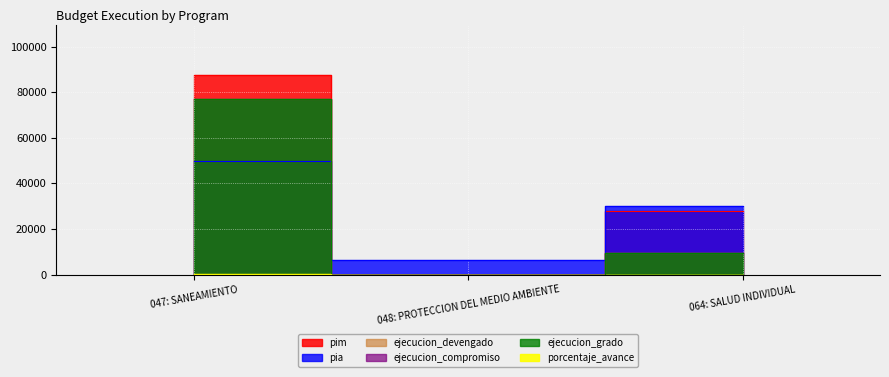

Reading right to left, extract all data points from this chart.

porcentaje_avance: 064: SALUD INDIVIDUAL=33.6	048: PROTECCION DEL MEDIO AMBIENTE=0.0	047: SANEAMIENTO=88.1
ejecucion_grado: 064: SALUD INDIVIDUAL=9360.0	048: PROTECCION DEL MEDIO AMBIENTE=0.0	047: SANEAMIENTO=77026.0
ejecucion_devengado: 064: SALUD INDIVIDUAL=9360.0	048: PROTECCION DEL MEDIO AMBIENTE=0.0	047: SANEAMIENTO=77026.0
ejecucion_compromiso: 064: SALUD INDIVIDUAL=9360.0	048: PROTECCION DEL MEDIO AMBIENTE=0.0	047: SANEAMIENTO=77026.0
pim: 064: SALUD INDIVIDUAL=27833.0	048: PROTECCION DEL MEDIO AMBIENTE=0.0	047: SANEAMIENTO=87393.0
pia: 064: SALUD INDIVIDUAL=30000.0	048: PROTECCION DEL MEDIO AMBIENTE=6470.0	047: SANEAMIENTO=50000.0